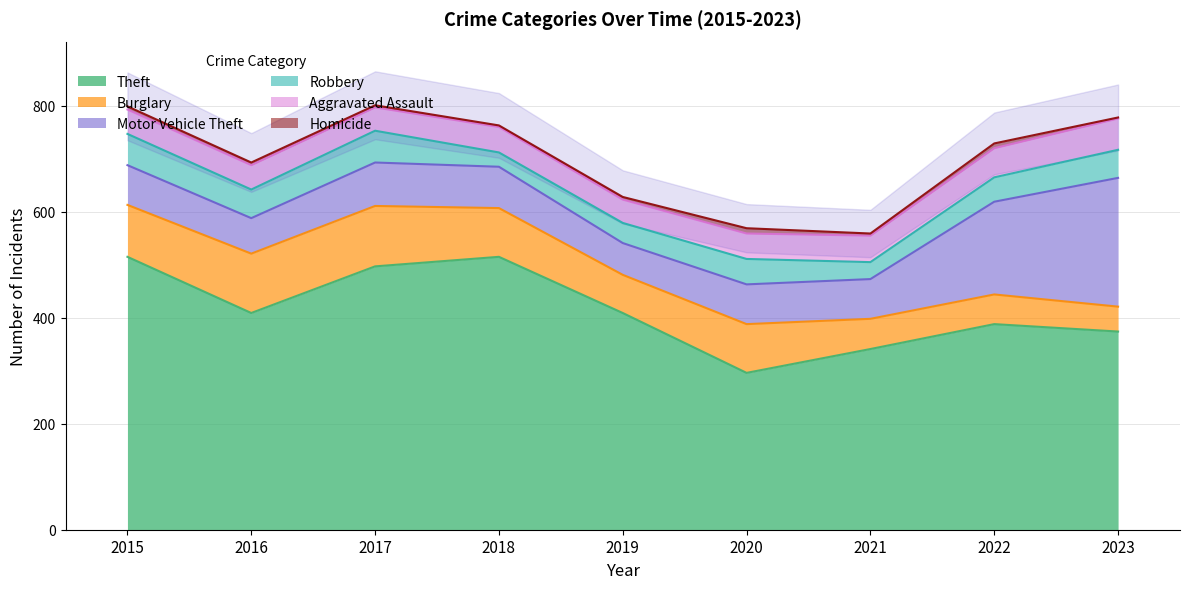

What is the value of the Aggravated Assault point at the 5th from the left?

44